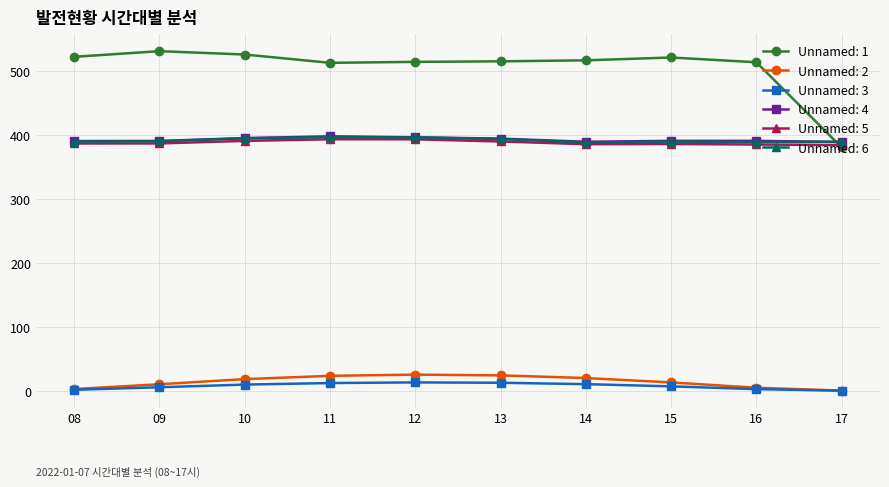

Is this an area chart (filled region under the line)?

No